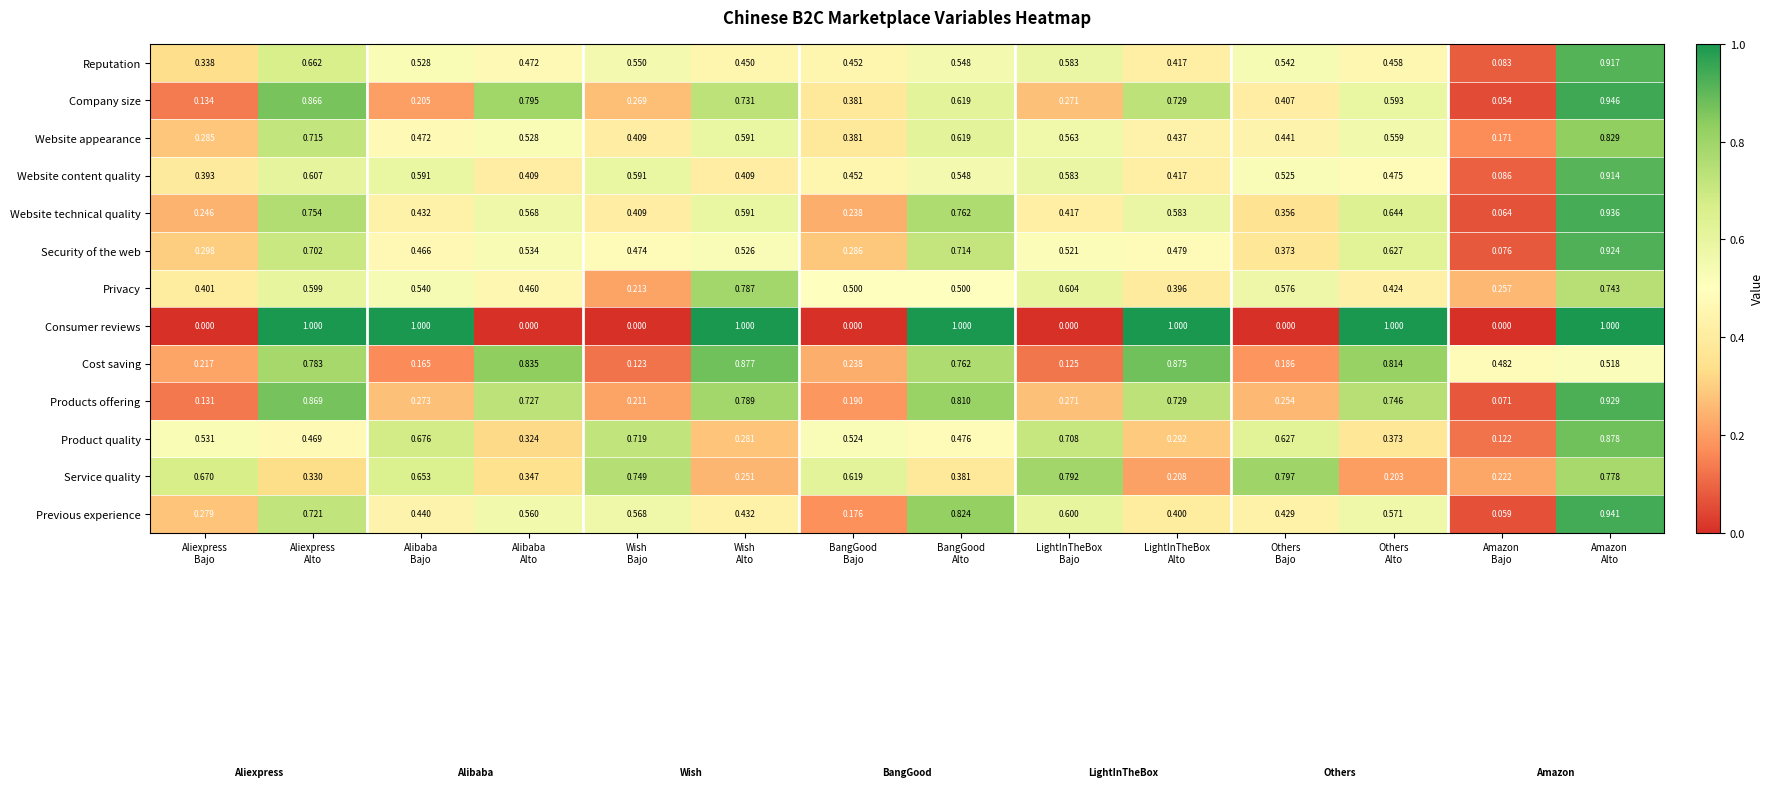

What is the total value across all series at Aliexpress
Alto?

9.1